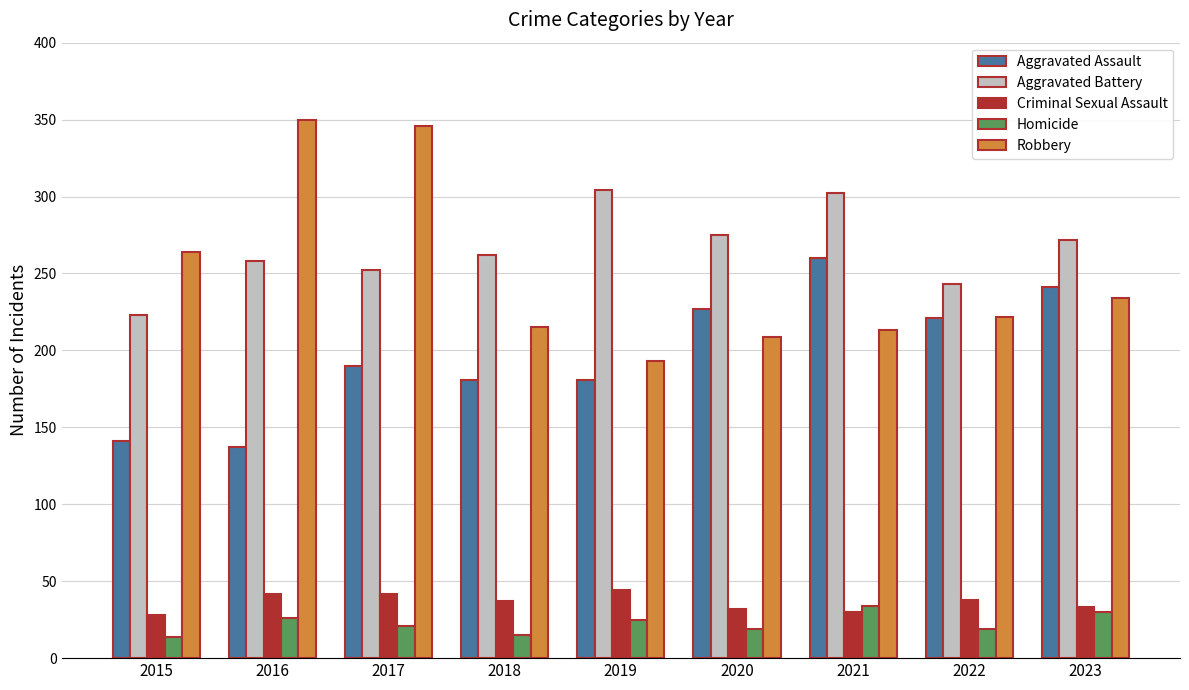

What is the lowest value of the Aggravated Battery series?

223